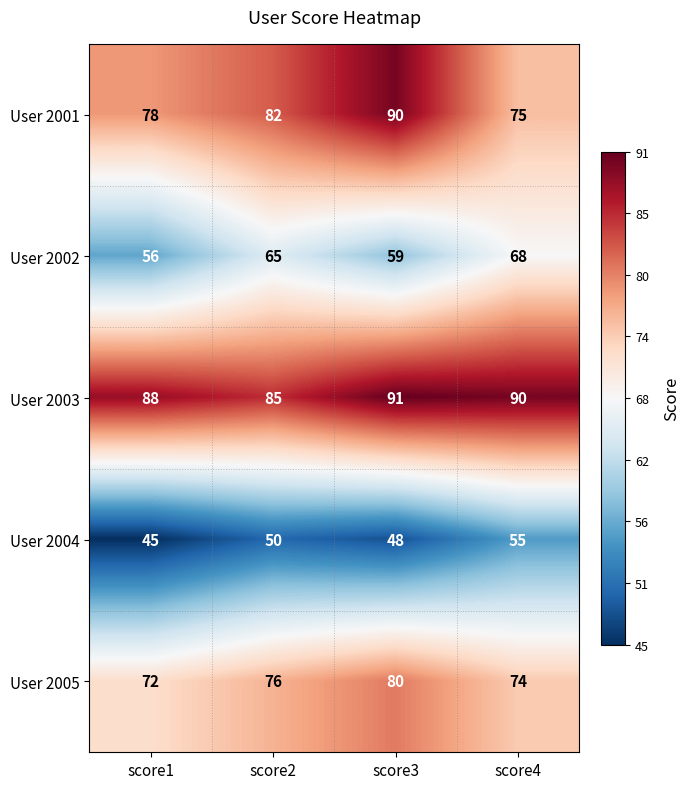

Where is User 2003 nearest to the value 88?

score1